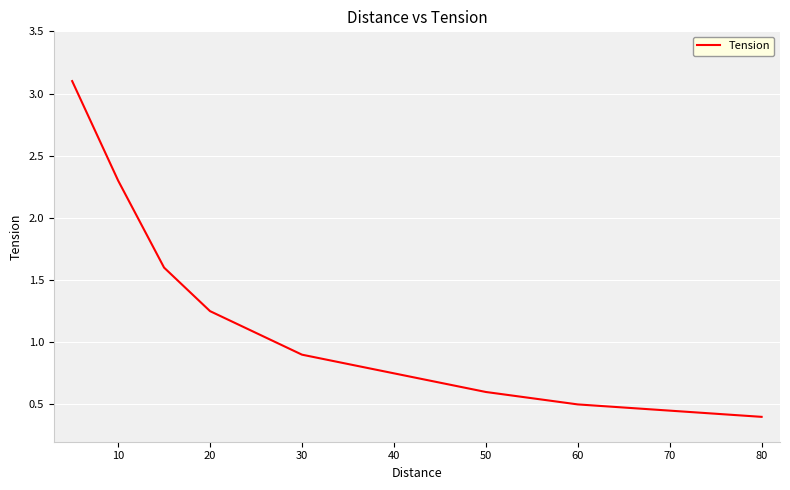

What is the greatest value displayed?

3.1